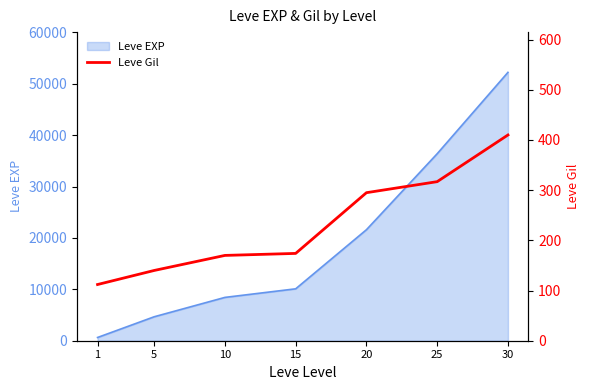

The chart shows a value of 290 at 10. True or false?

False